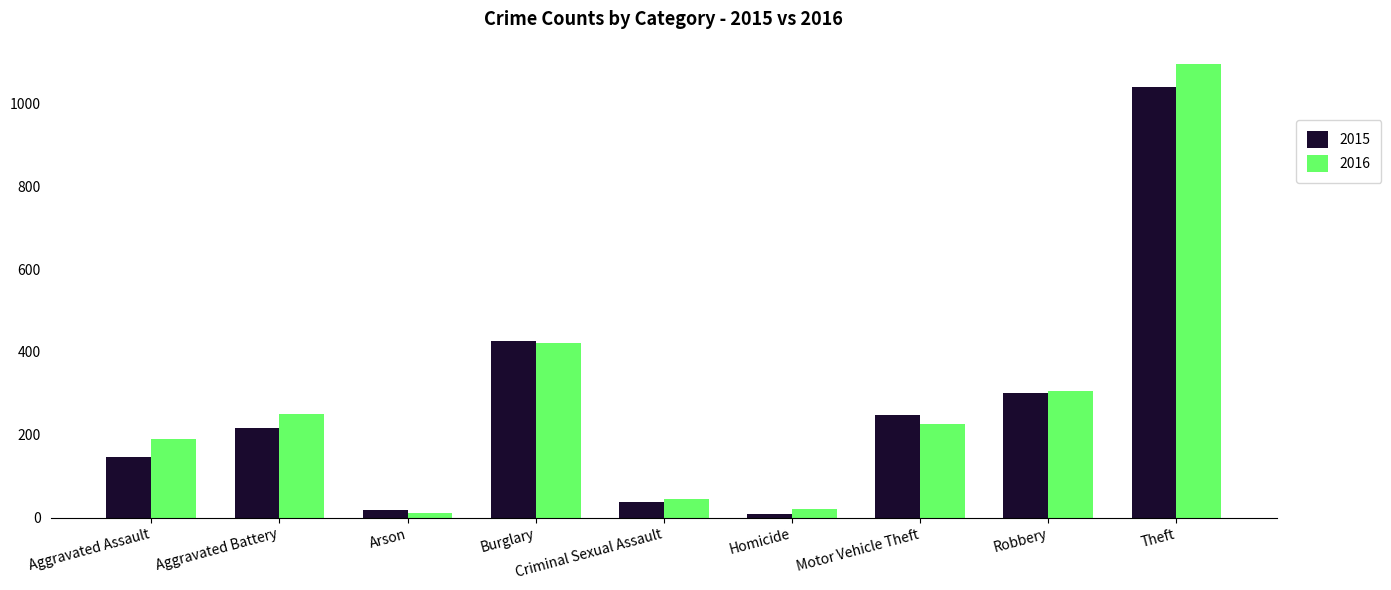

At which label is 2015 closest to 524?

Burglary